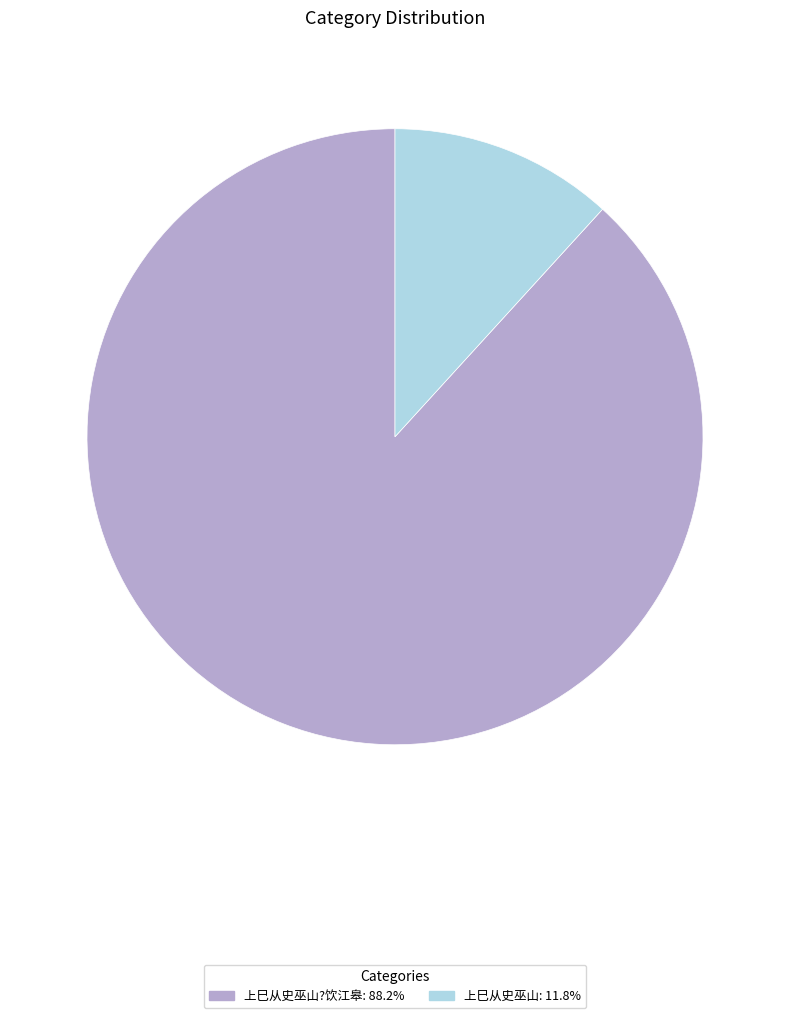

What is the ratio of the value at 上巳从史巫山?饮江皋: 88.2% to the value at 上巳从史巫山: 11.8%?

7.5